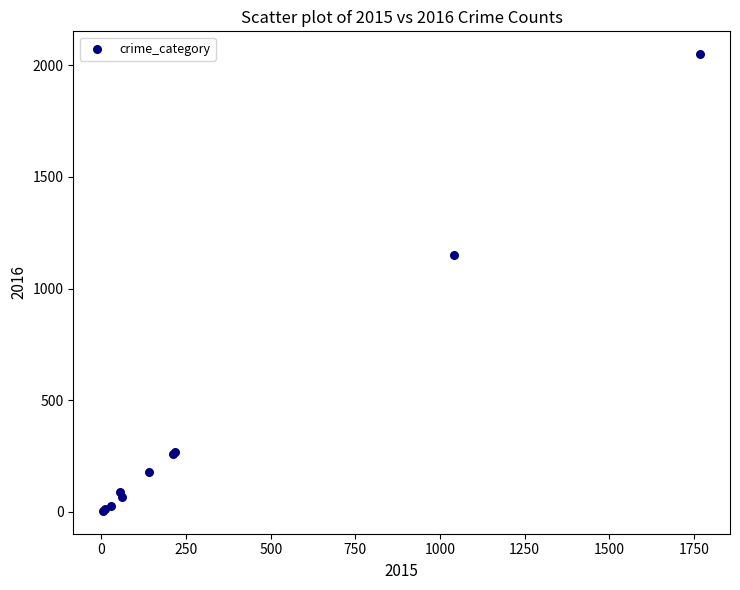

What Y value in the scatter plot is closest to 1027?

1151